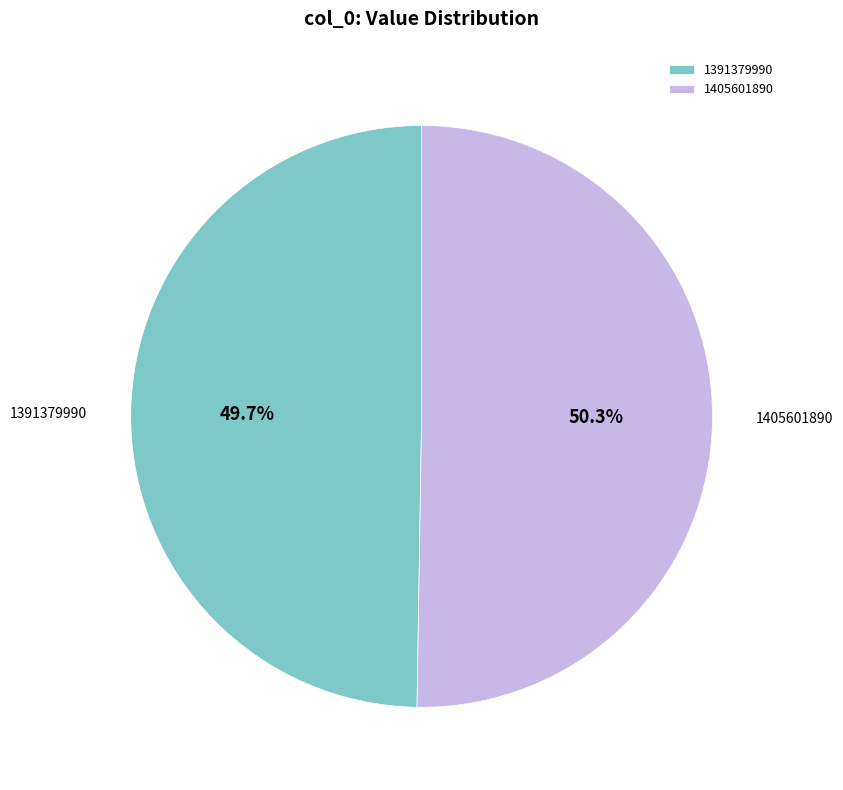

To the nearest percent, what portion does 1391379990 represent?

50%